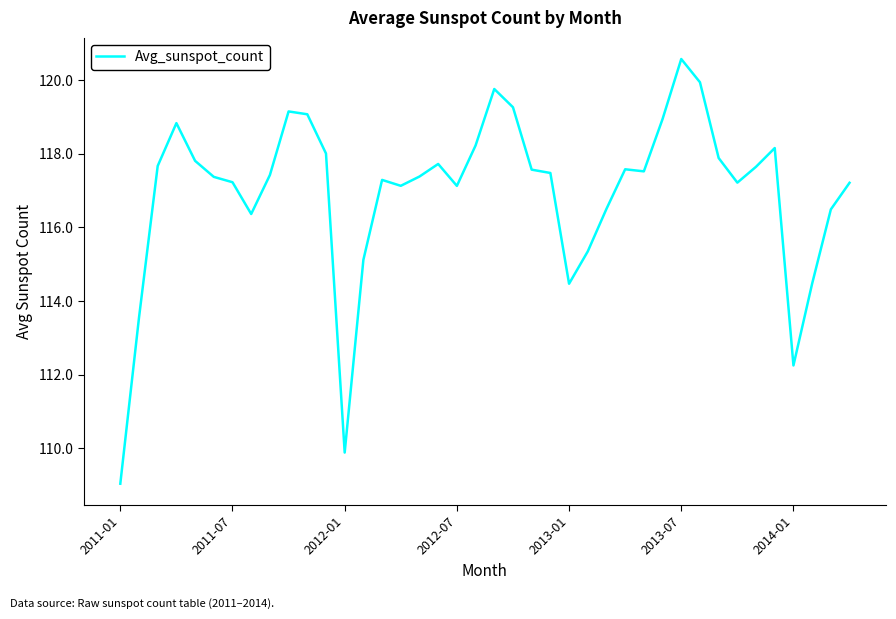

How many lines are shown in the chart?

1